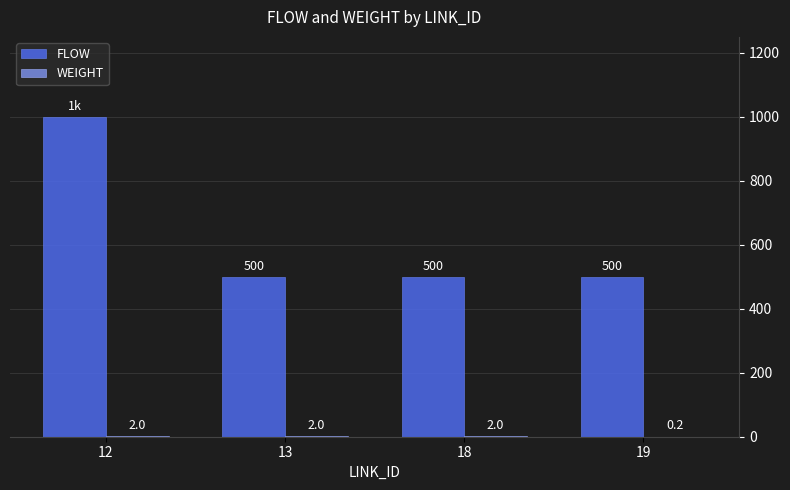

Is it true that FLOW equals 387.7 at 12?

False